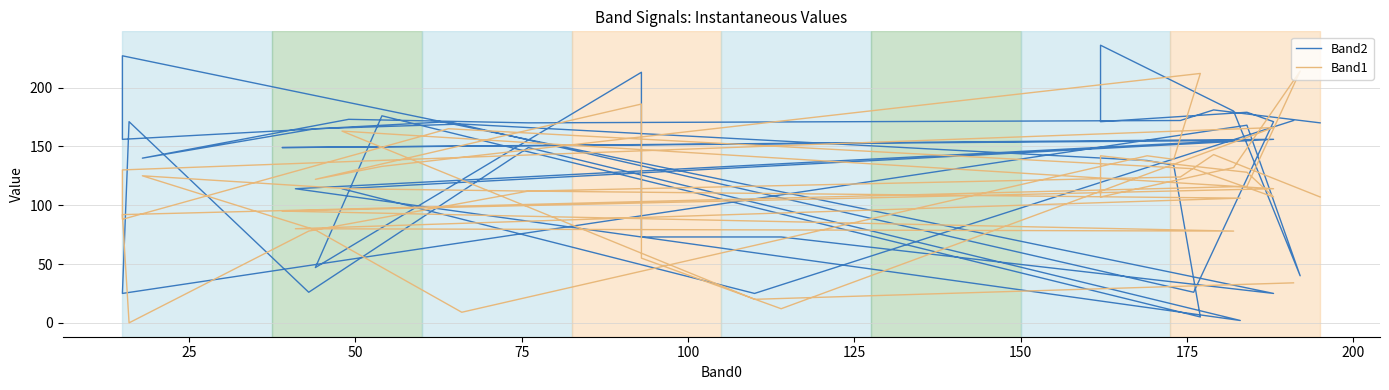

What is the average value of the Band2 series?

130